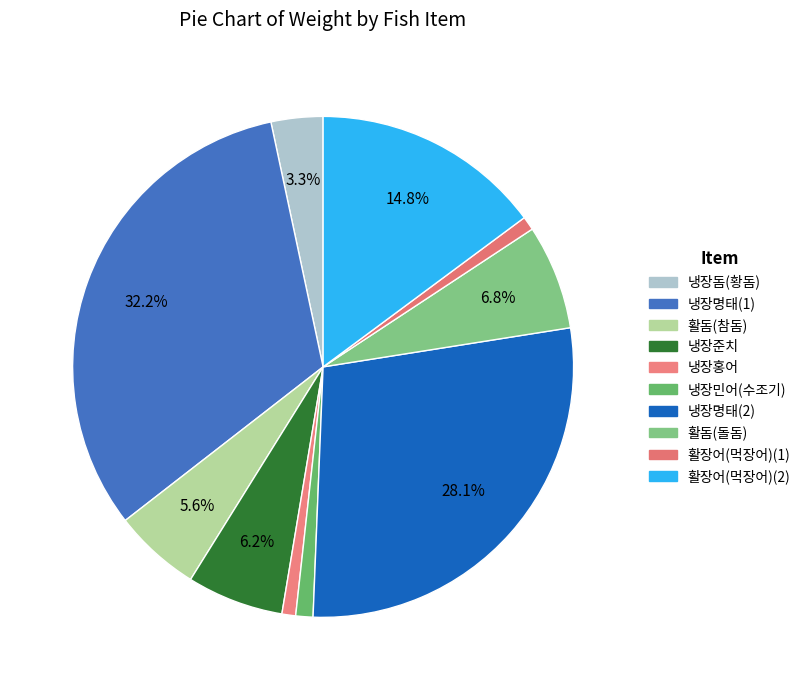

To the nearest percent, what is the difference between the 냉장명태(1) and 활돔(돌돔) slice percentages?

25%